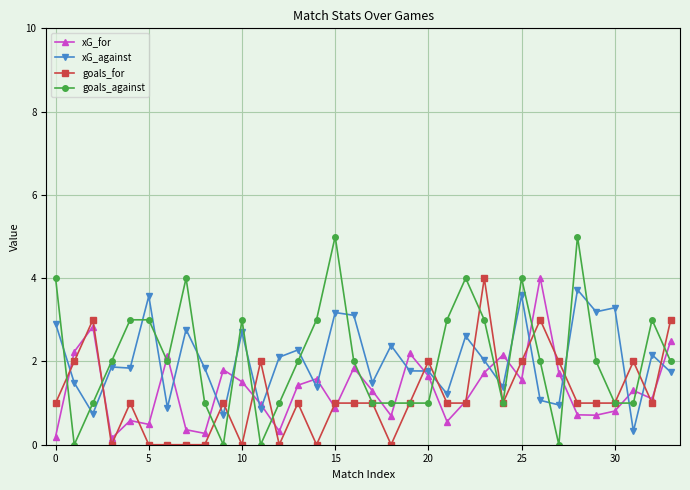

Which series has the largest range (max minus min)?

goals_against